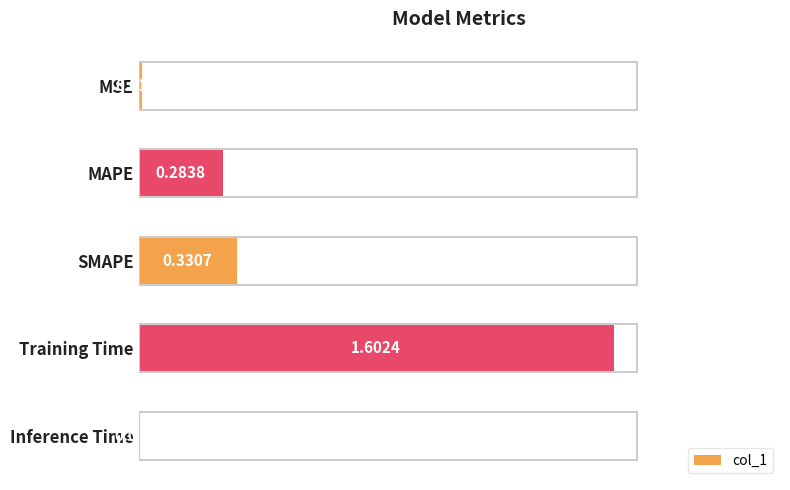

At which label is the value closest to 0?

Inference Time